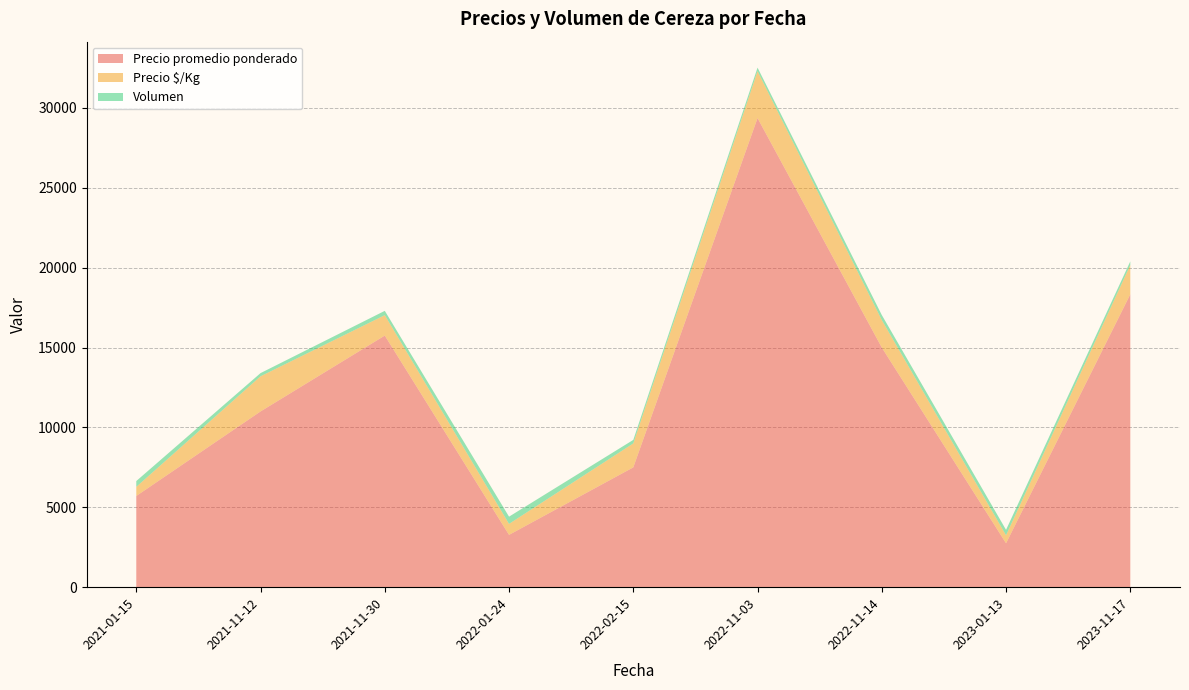

What is the highest value of the Precio promedio ponderado series?

29364.0